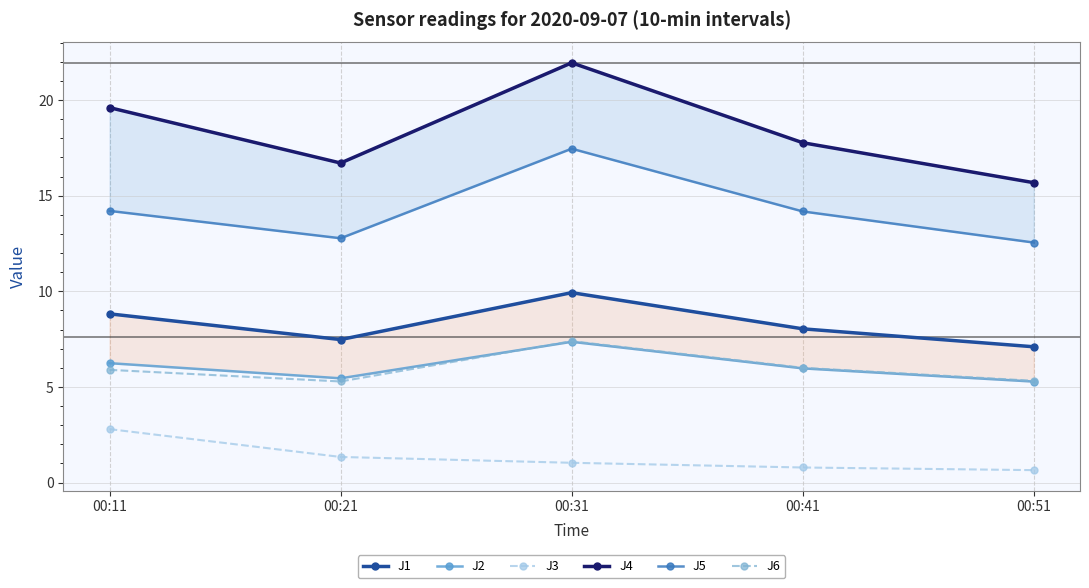

Does the chart display data point markers on the line(s)?

Yes